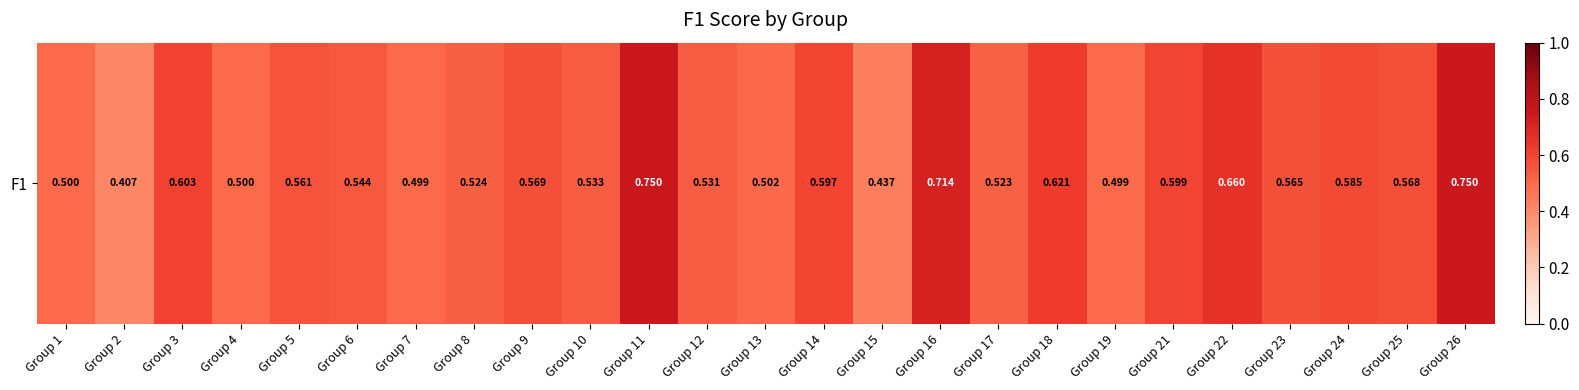

List the labels in order of value, largest first.

Group 11, Group 26, Group 16, Group 22, Group 18, Group 3, Group 21, Group 14, Group 24, Group 9, Group 25, Group 23, Group 5, Group 6, Group 10, Group 12, Group 8, Group 17, Group 13, Group 4, Group 1, Group 19, Group 7, Group 15, Group 2